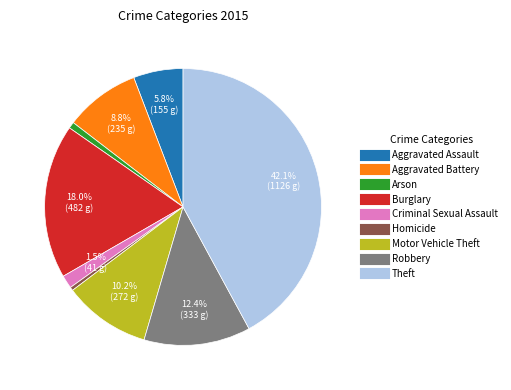

Does any single category account for the majority?

No